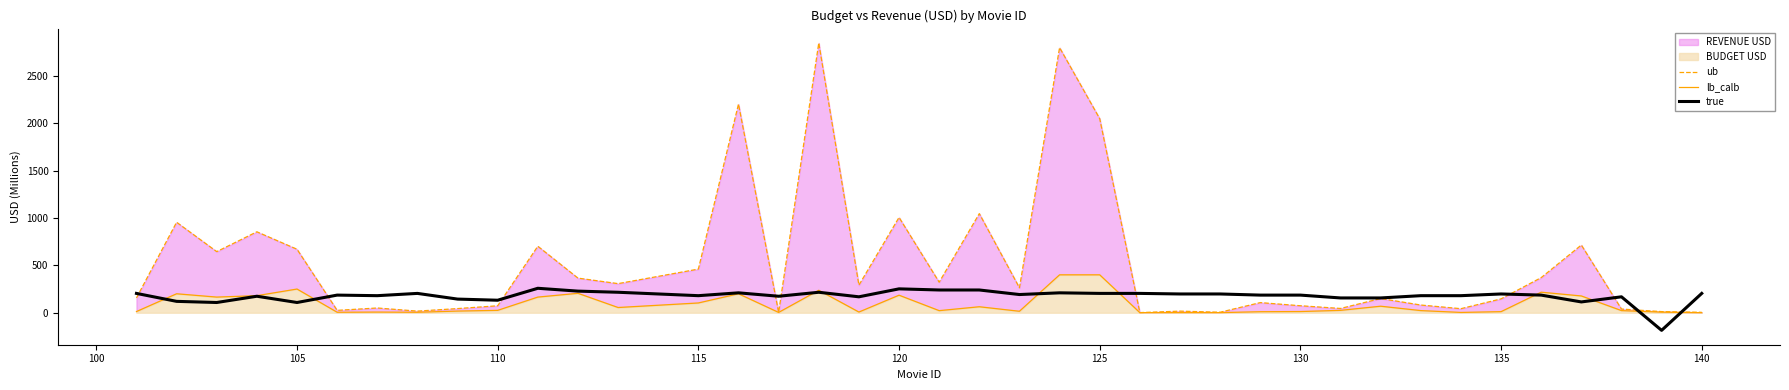

What is the highest value of the true series?

258.0